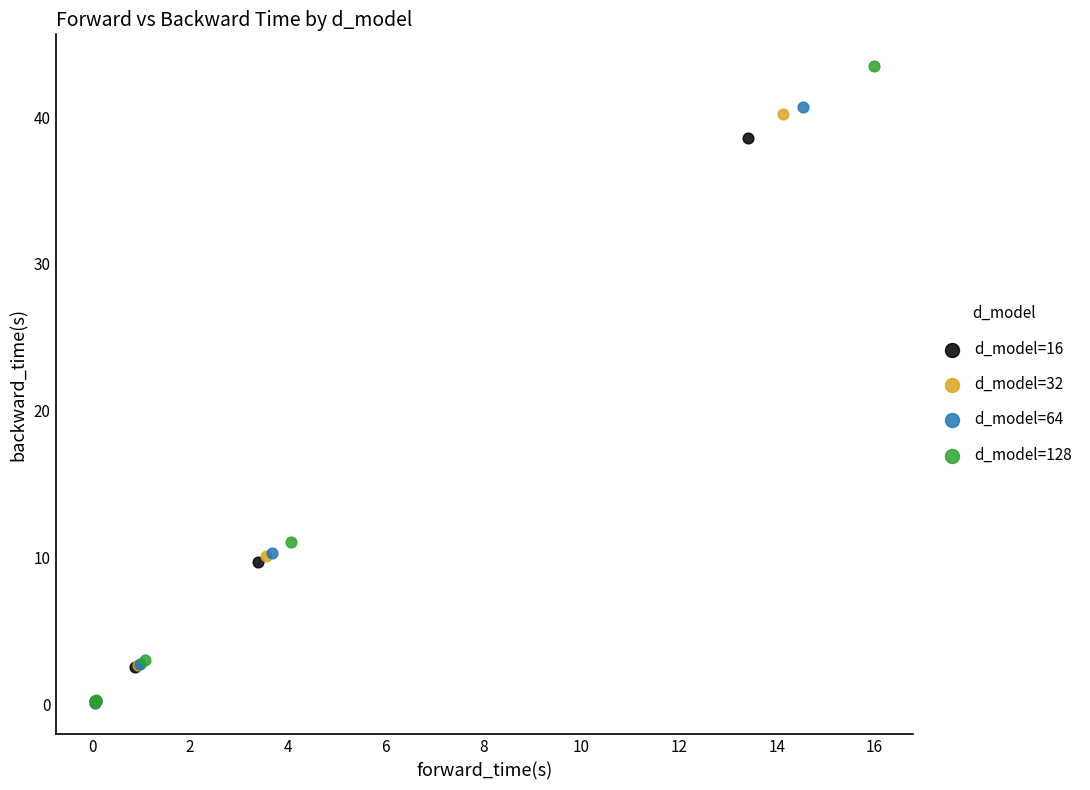

Which series has the widest spread of Y values?

d_model=128